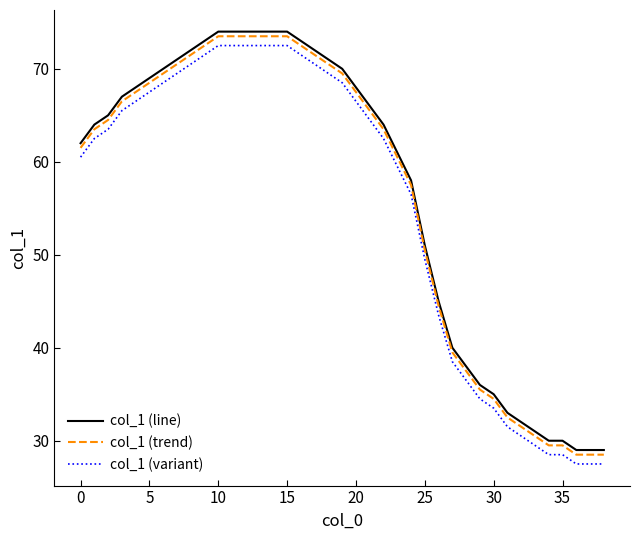

True or false: col_1 (line) and col_1 (variant) cross at least once.

False